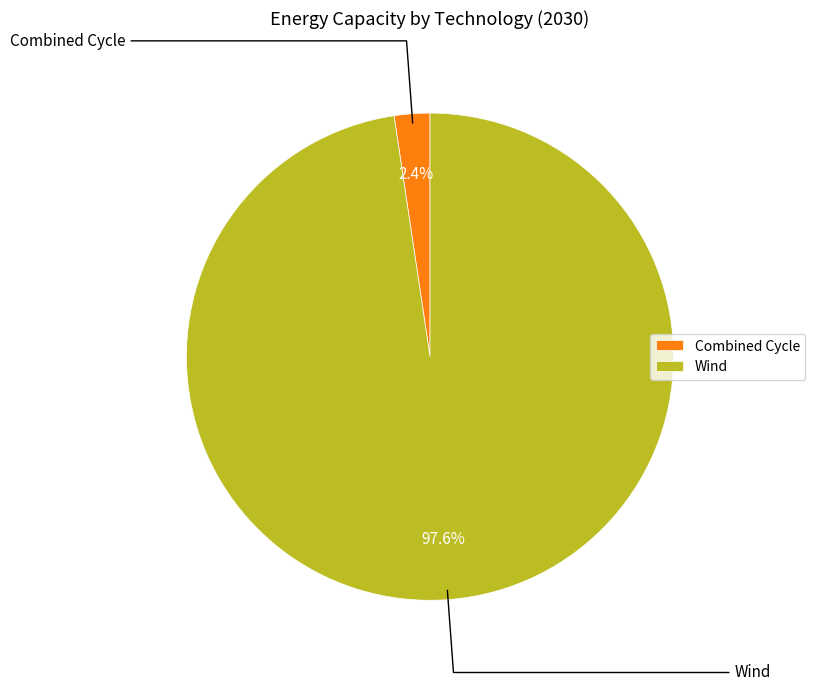

The Combined Cycle slice represents 2% of the pie. True or false?

True